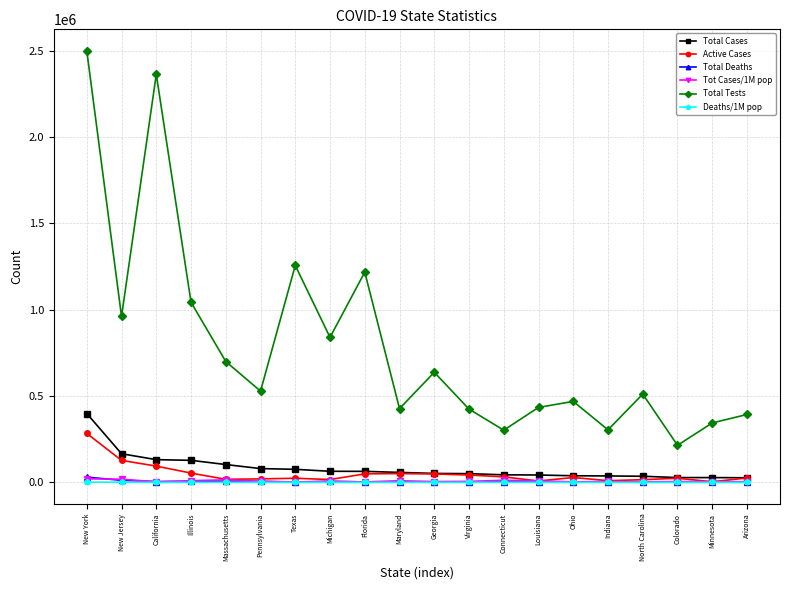

Is it true that Deaths/1M pop equals 204 at Ohio?

True